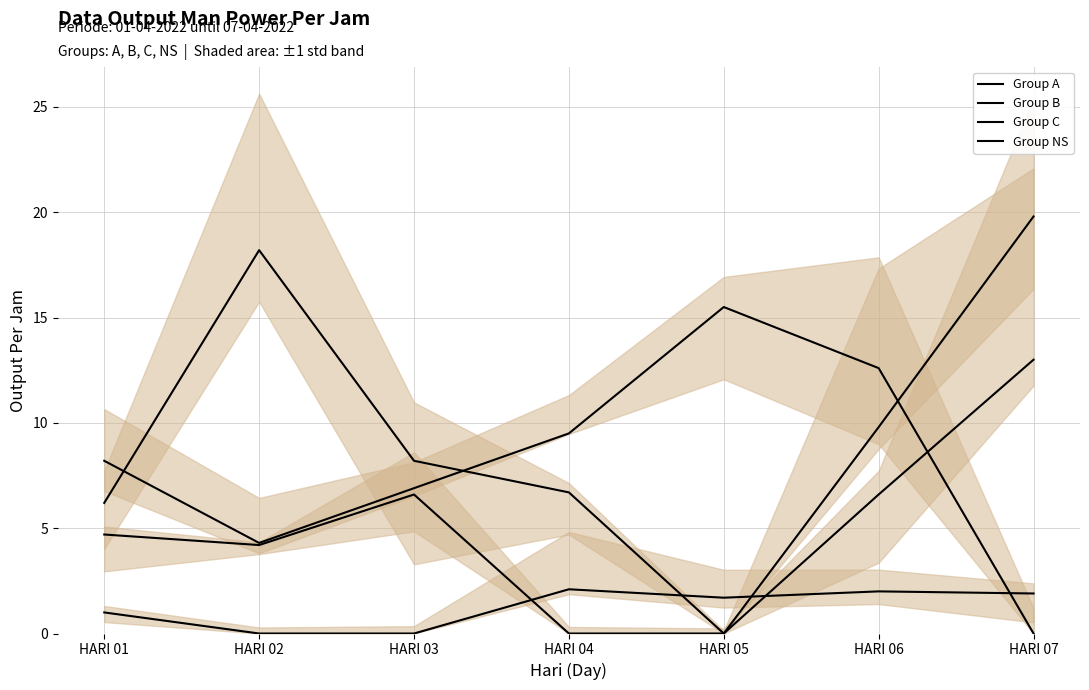

Reading left to right, transcribe all the data shown in this chart.

Group A: 4.7	4.2	6.6	0.0	0.0	6.6	13.0
Group B: 6.2	18.2	8.2	6.7	0.0	9.8	19.8
Group C: 8.2	4.3	6.9	9.5	15.5	12.6	0.0
Group NS: 1.0	0.0	0.0	2.1	1.7	2.0	1.9